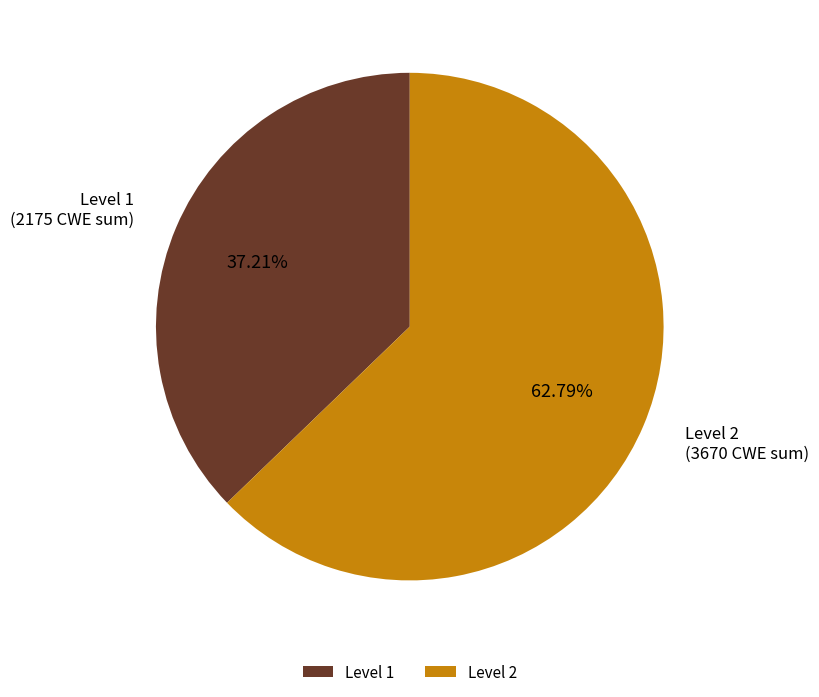

Combined, do Level 2 and Level 1 account for over 50%?

Yes